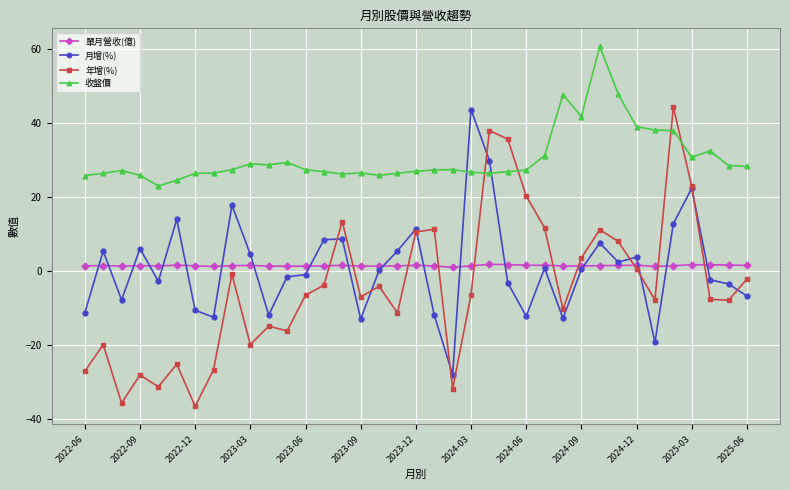

Which series has the largest range (max minus min)?

年增(%)